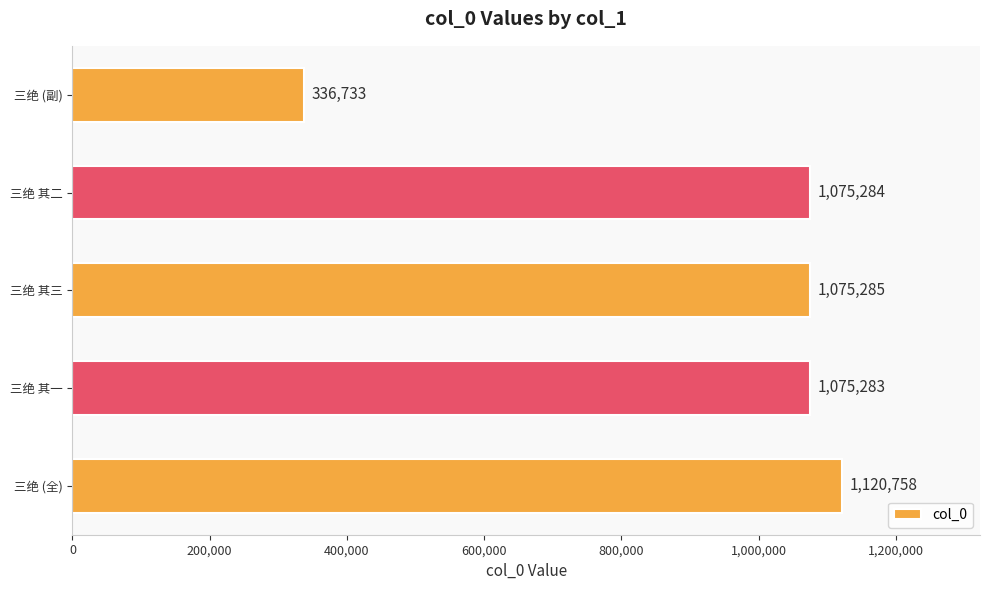

What is the average value?

936669